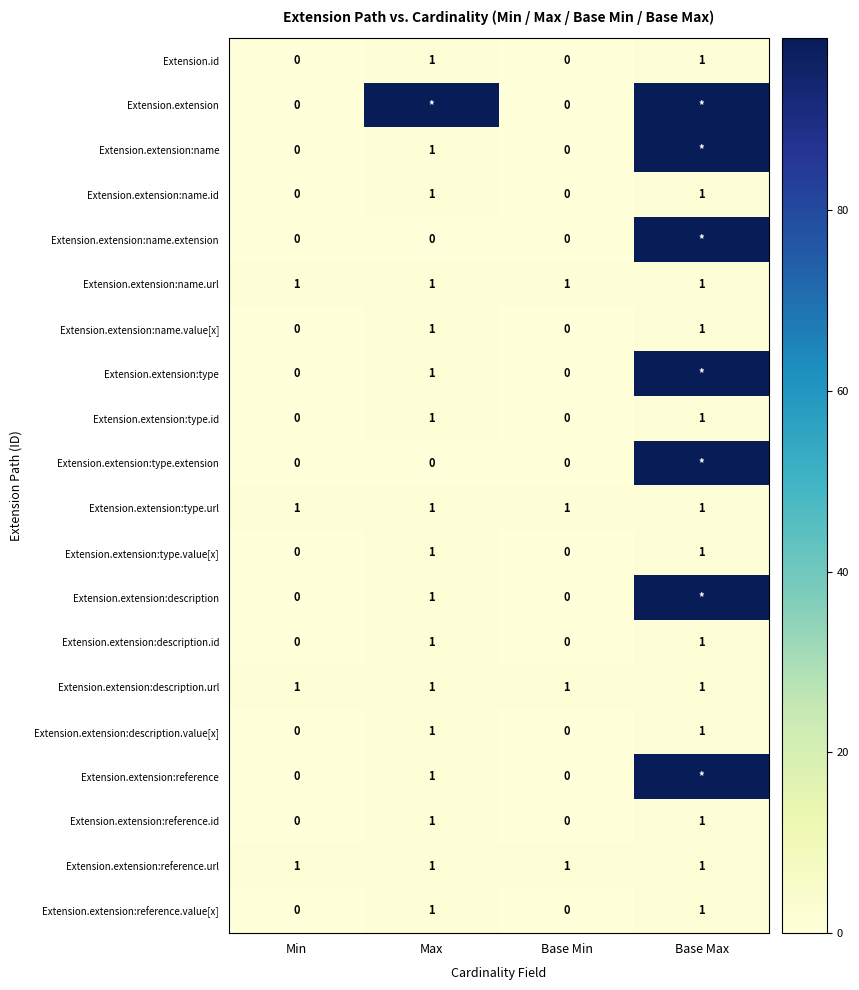

How many series are shown in this chart?

20